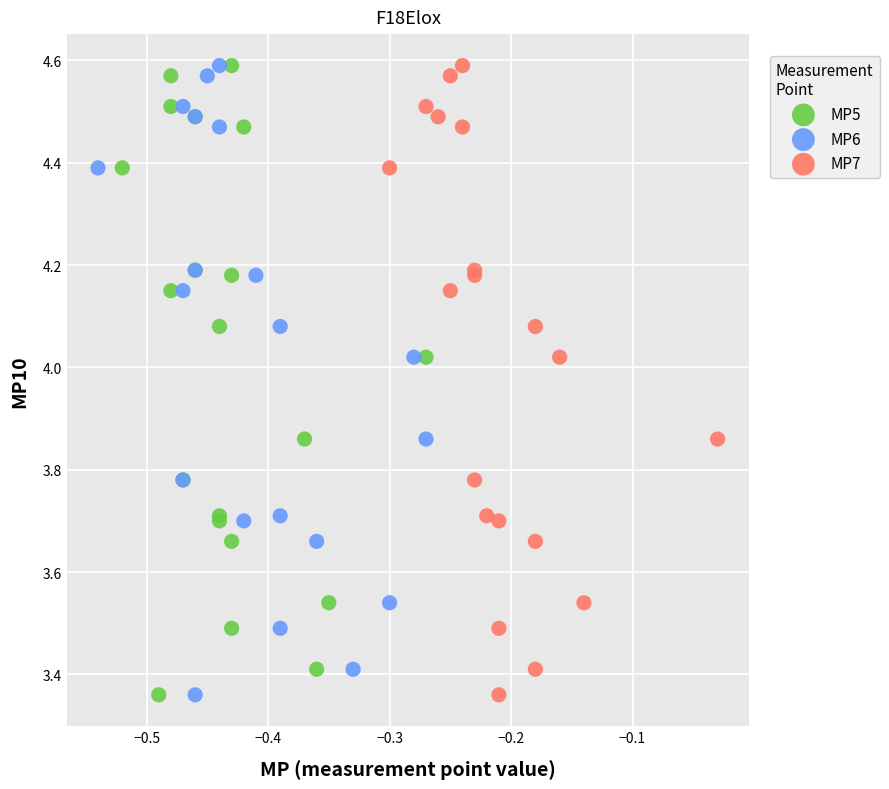

What are all the series names shown in the legend?

MP5, MP6, MP7